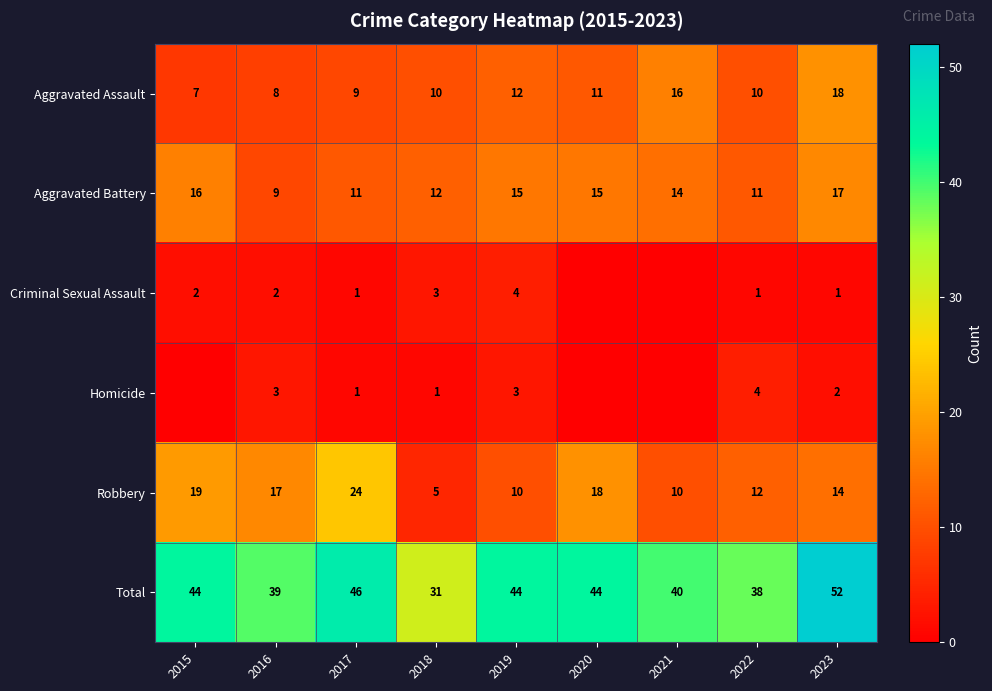

At which label is Total closest to 41?

2021